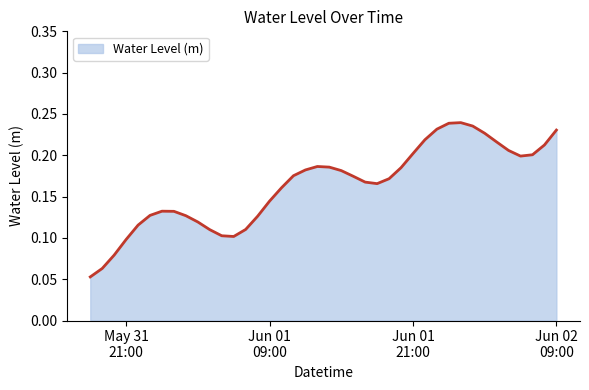

Reading left to right, extract all data points from this chart.

0.1	0.1	0.1	0.1	0.1	0.1	0.1	0.1	0.1	0.1	0.1	0.1	0.1	0.1	0.1	0.1	0.2	0.2	0.2	0.2	0.2	0.2	0.2	0.2	0.2	0.2	0.2	0.2	0.2	0.2	0.2	0.2	0.2	0.2	0.2	0.2	0.2	0.2	0.2	0.2